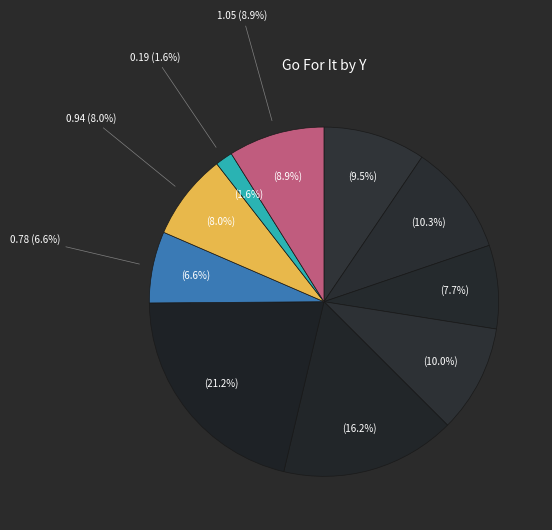

Is there a majority slice in this chart?

No